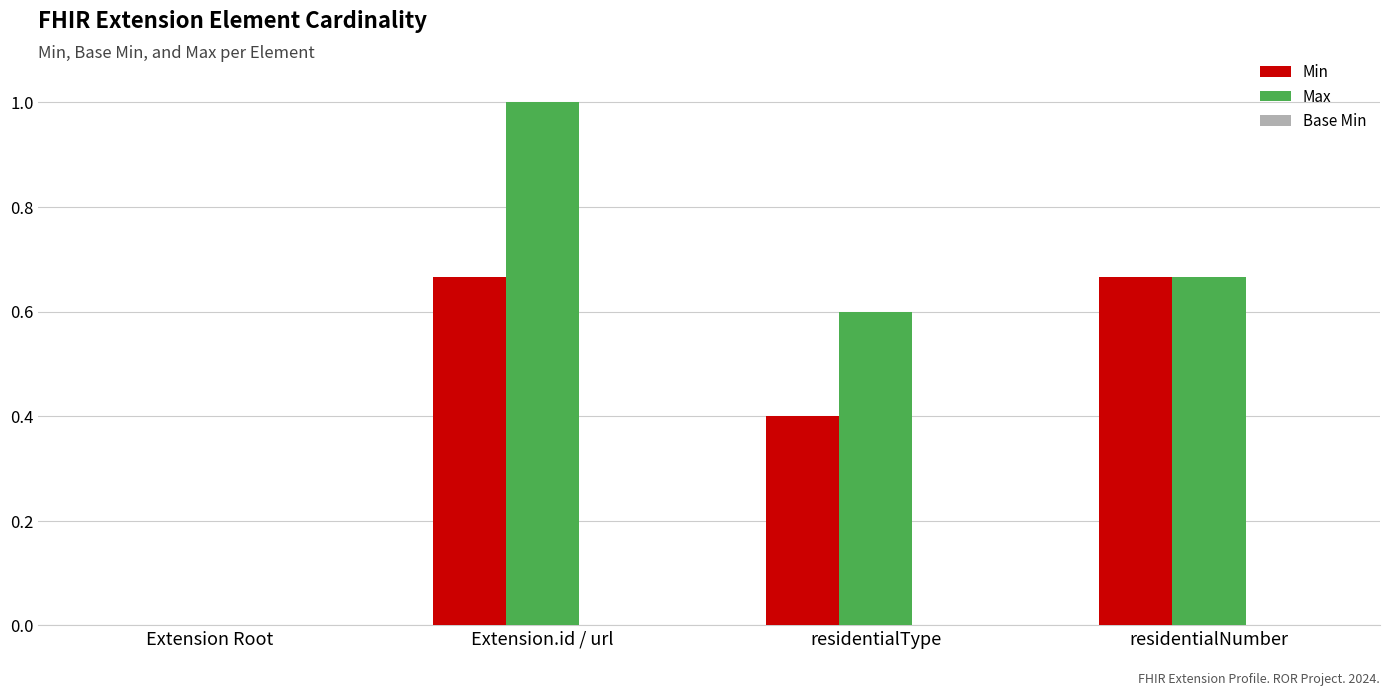

Between residentialType and residentialNumber, which series saw the biggest shift?

Min